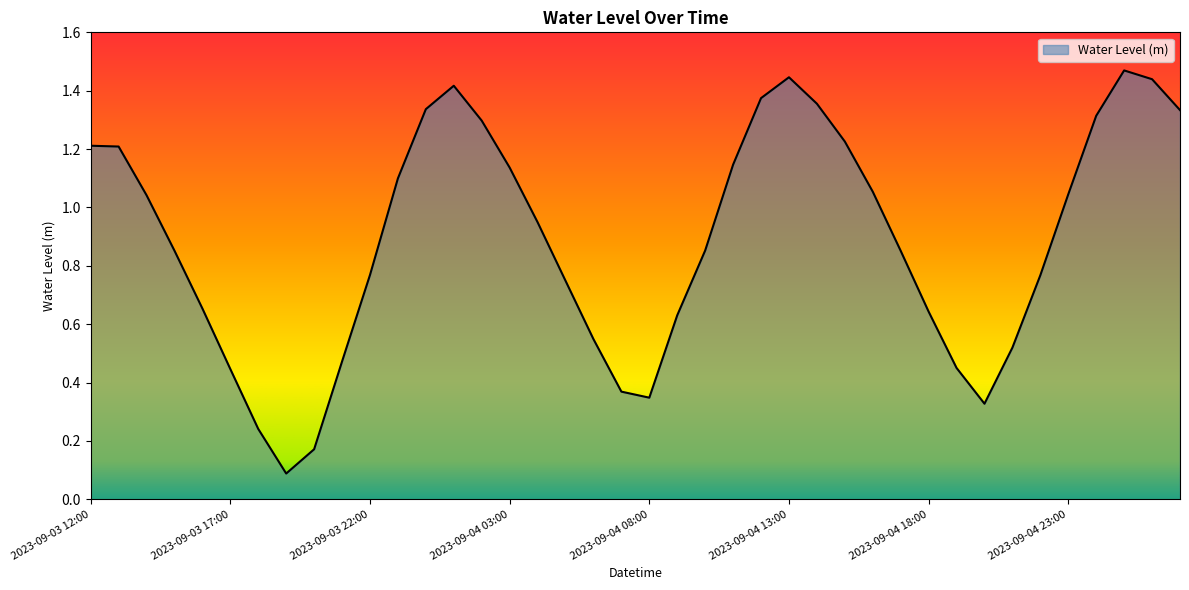

How many lines are shown in the chart?

1